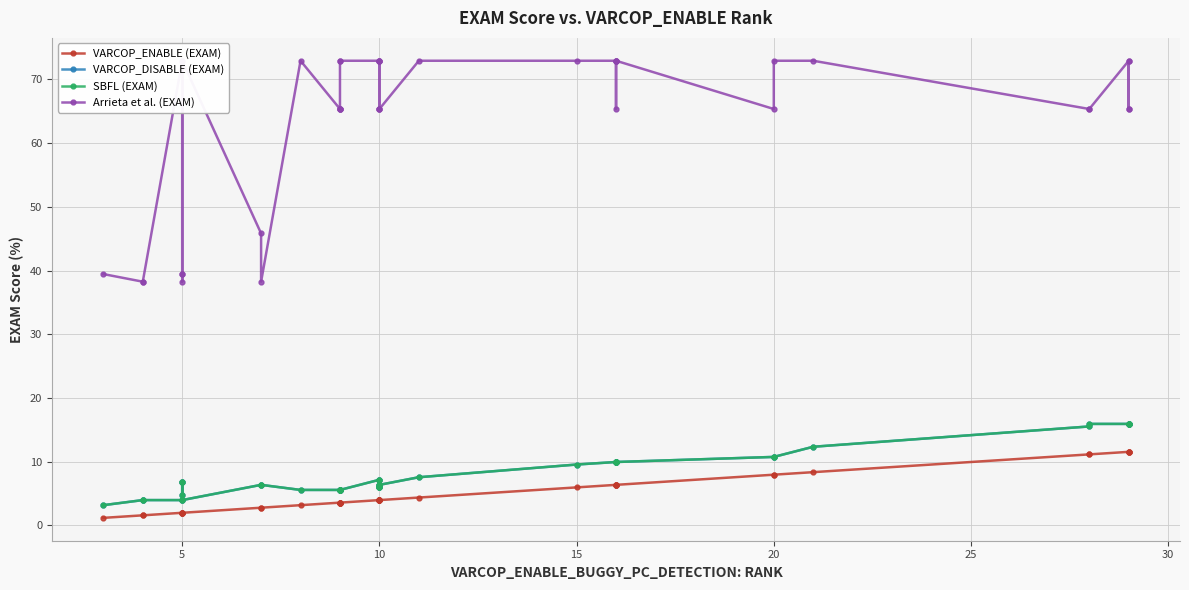

True or false: SBFL (EXAM) and VARCOP_ENABLE (EXAM) intersect in this chart.

False